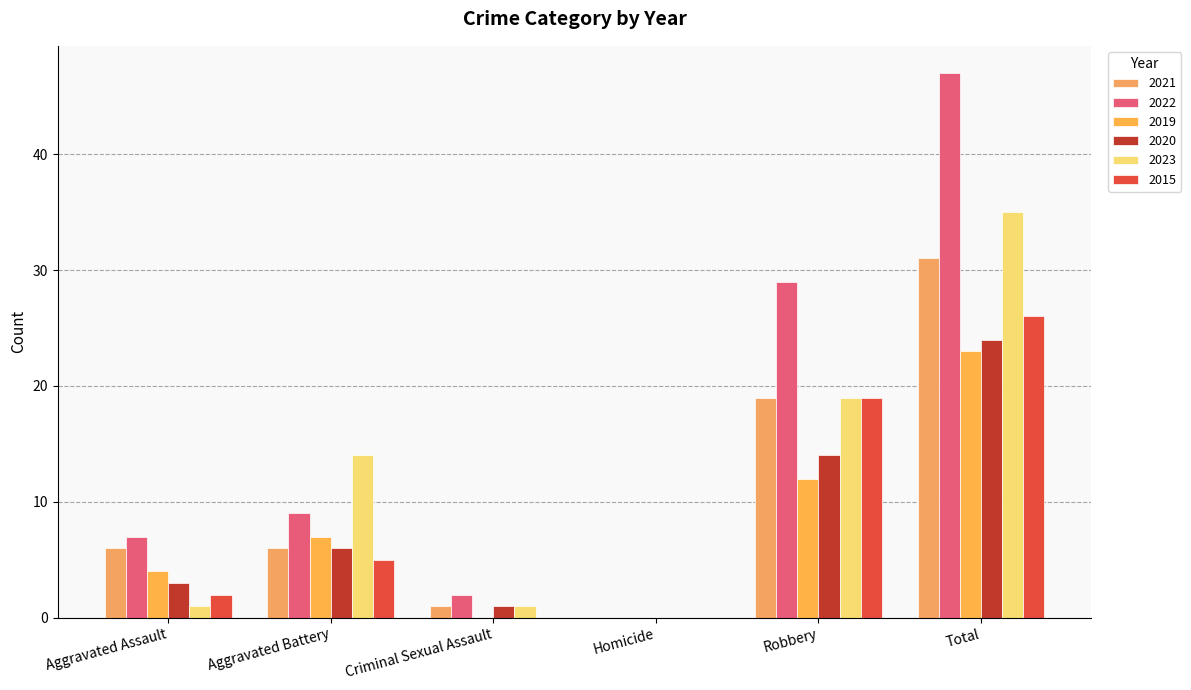

What is the sum of the 2020 values at Total and Homicide?

24